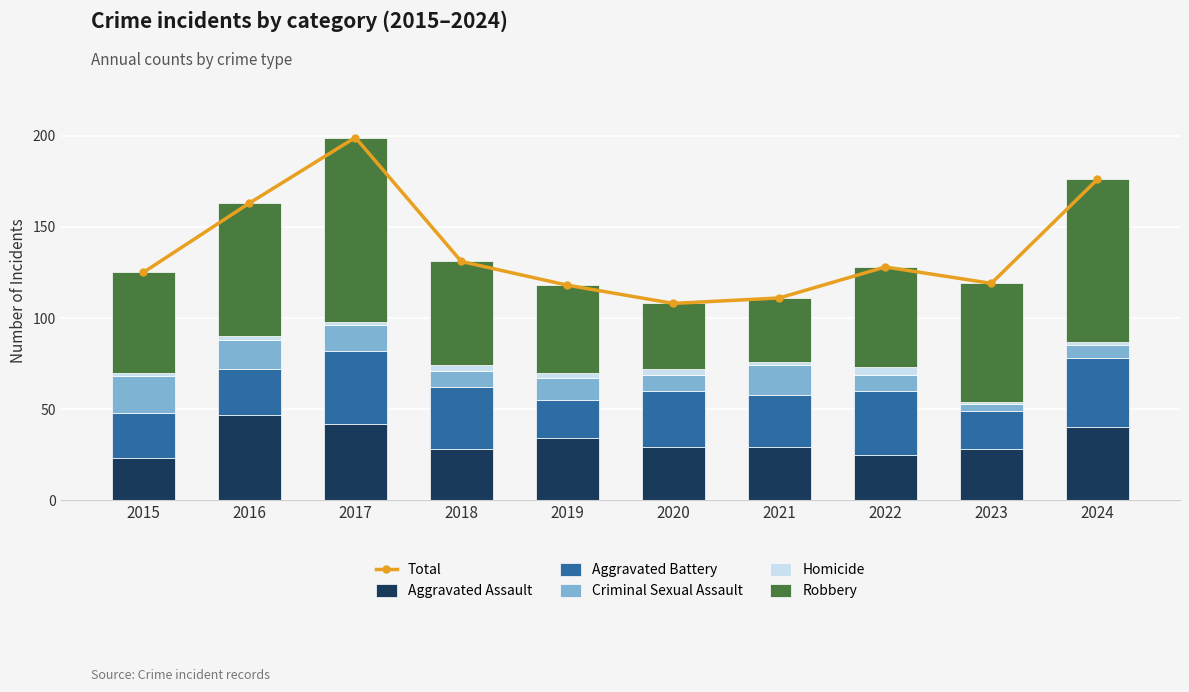

What is the total value across all series at 2022?

256